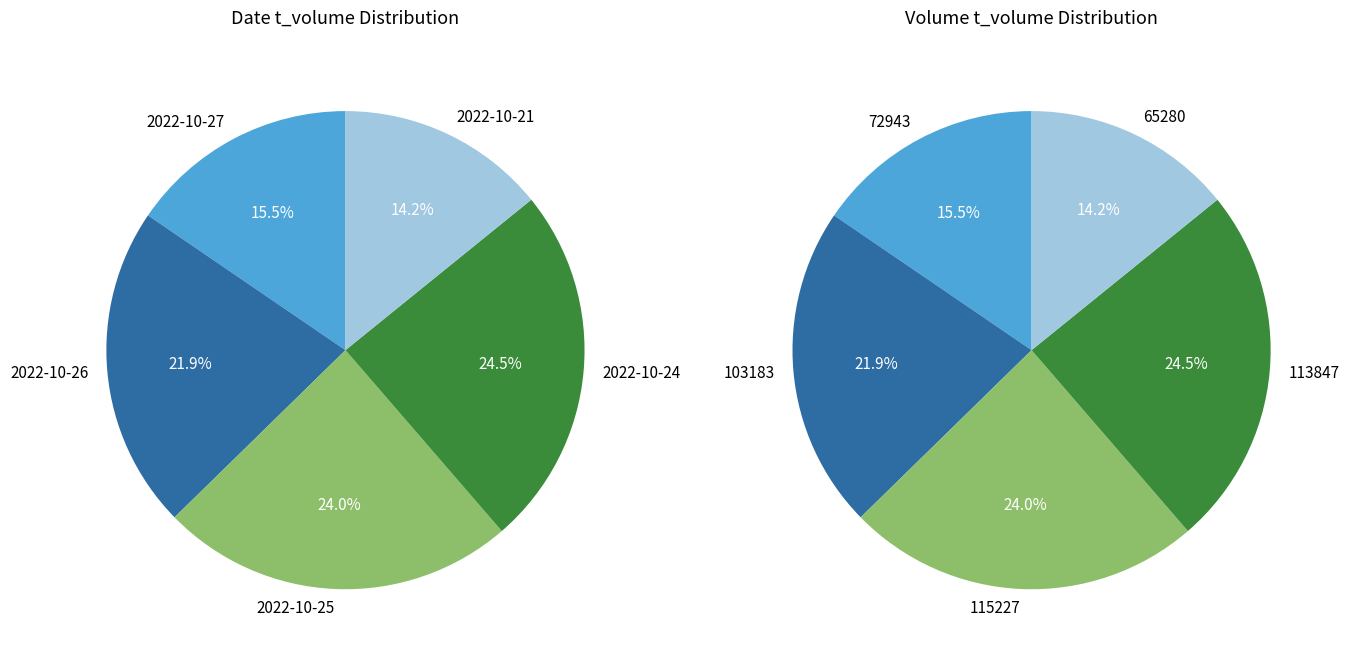

True or false: 113847 accounts for 32% of the total.

False